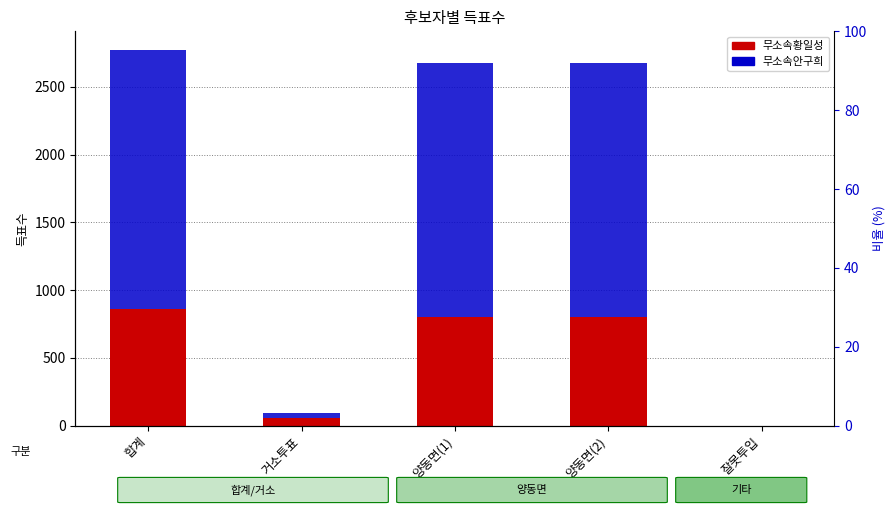

Reading right to left, what are all the values shown in this chart?

무소속황일성: 잘못투입=0	양동면(2)=800	양동면(1)=800	거소투표=58	합계=858
무소속안구희: 잘못투입=1	양동면(2)=1873	양동면(1)=1873	거소투표=39	합계=1913